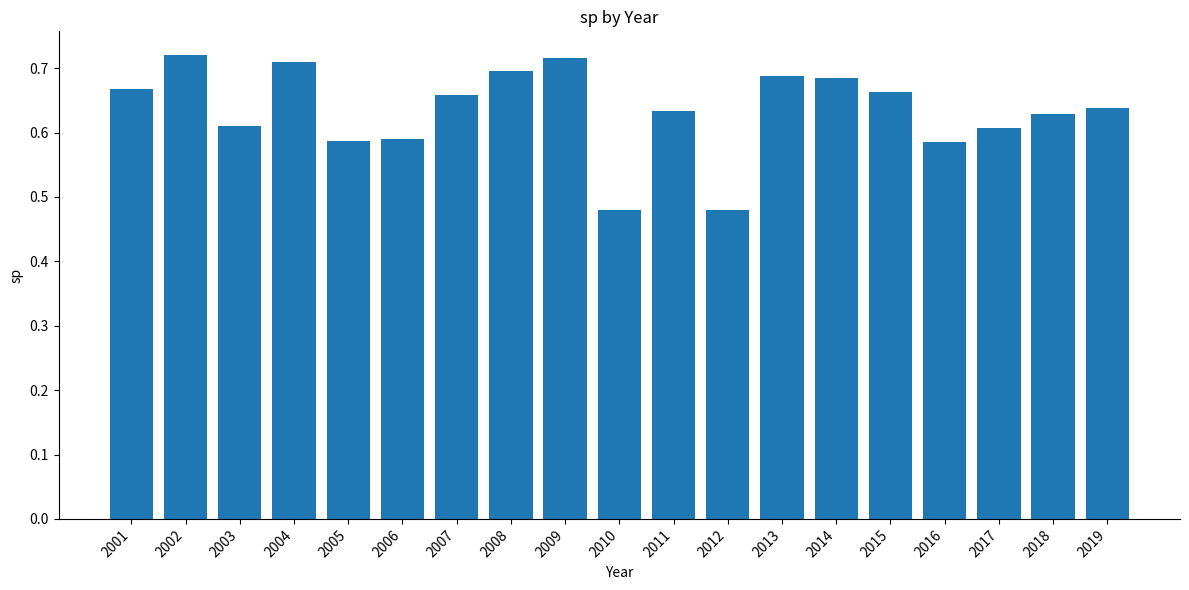

What is the difference between the second highest and minimum values?

0.2